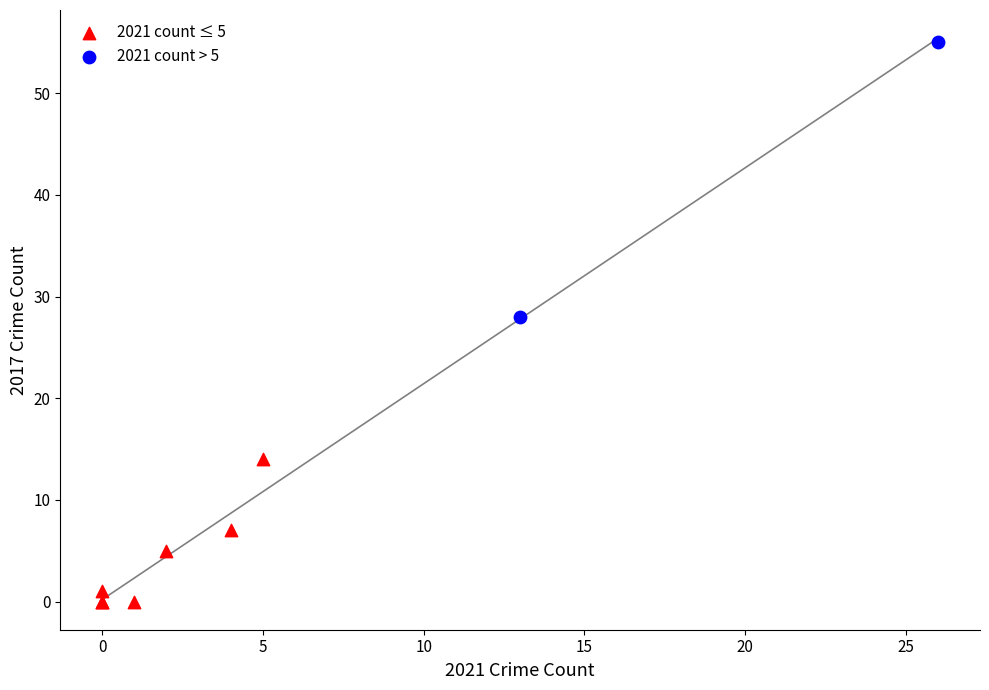

Which series reaches the maximum Y coordinate?

2021 count > 5